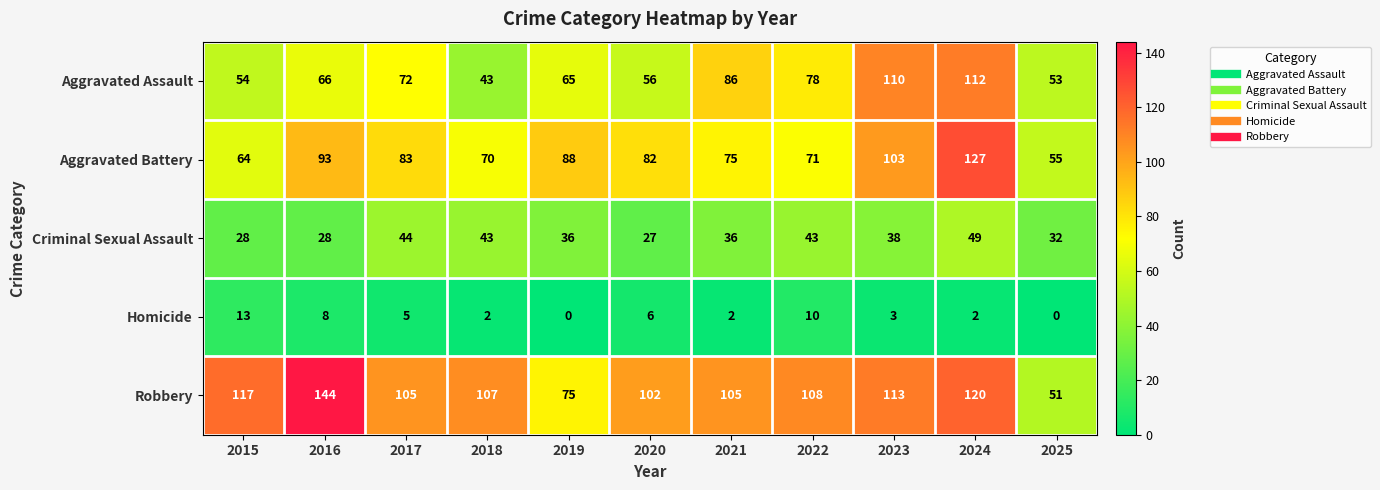

What is the greatest value displayed?

144